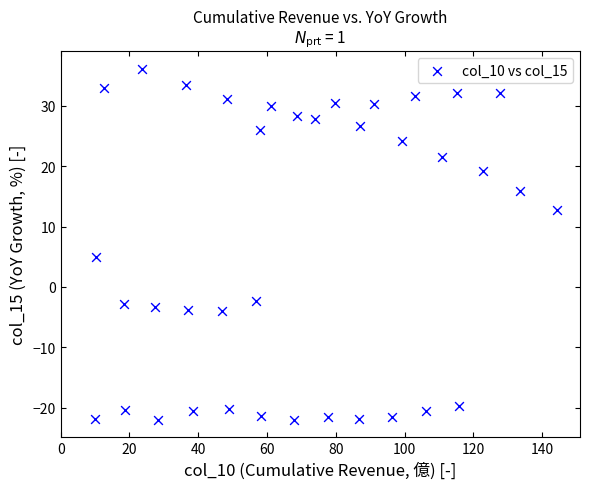

What Y value in the scatter plot is closest to 7?

4.9